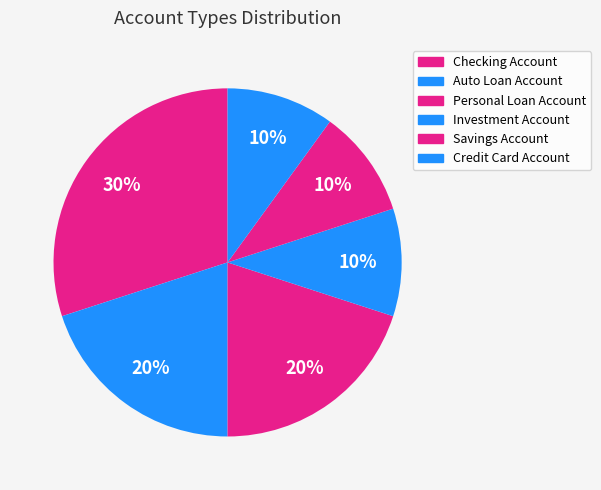

What percentage is NOT represented by Savings Account?

90.0%